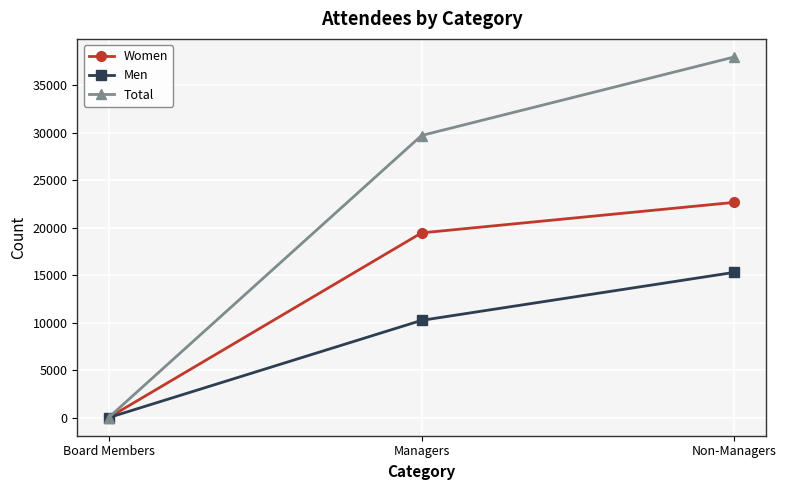

Is it true that Women equals 35913 at Non-Managers?

False